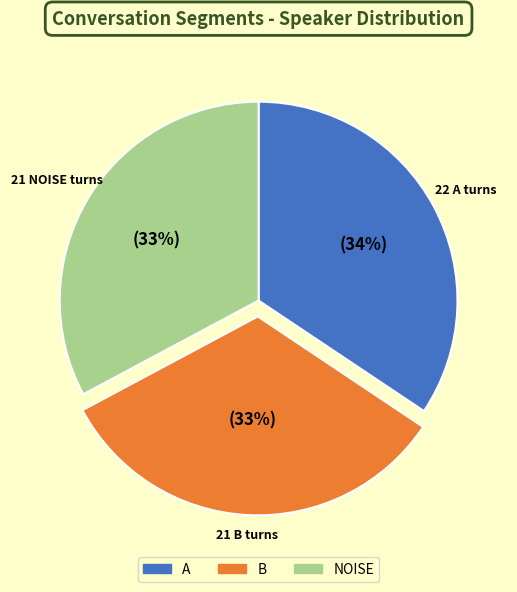

To the nearest percent, what is the average slice percentage?

33%